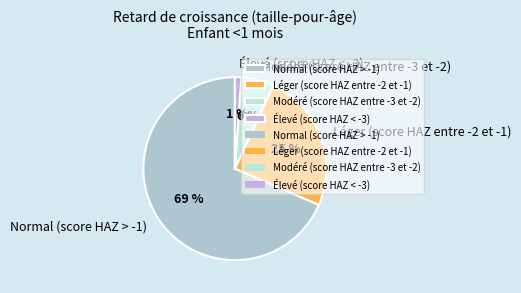

Is the sum of Modéré (score HAZ entre -3 et -2) and Élevé (score HAZ < -3) greater than half?

No